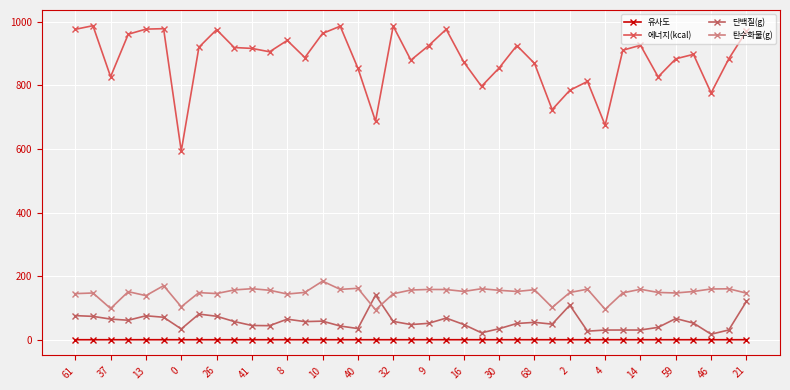

True or false: 단백질(g) has more than 0 points higher than both neighbors.

True